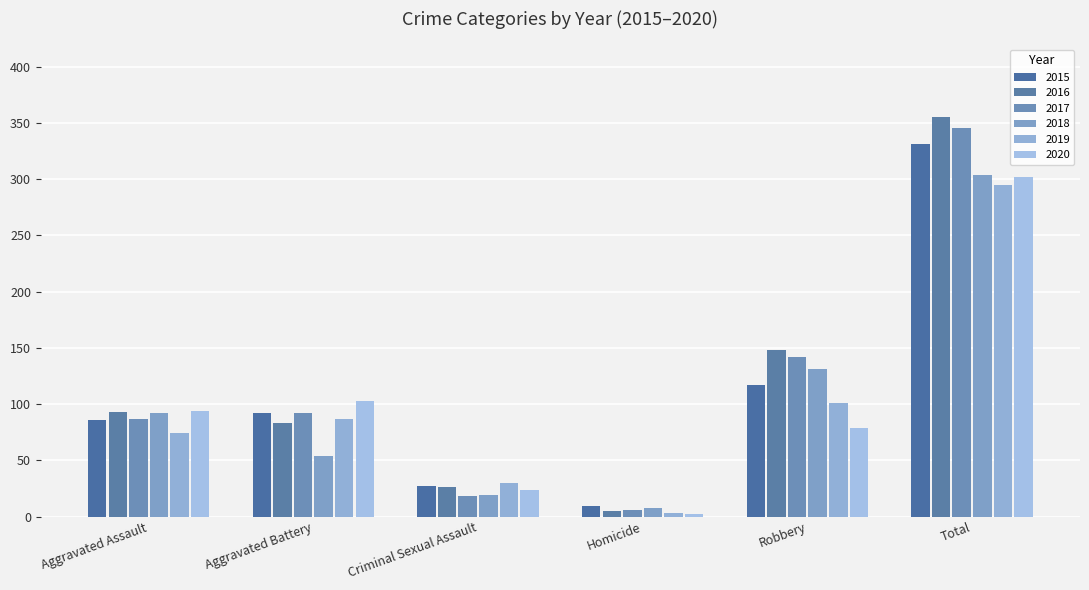

What is the value of the 2015 bar at the 6th from the left?

331